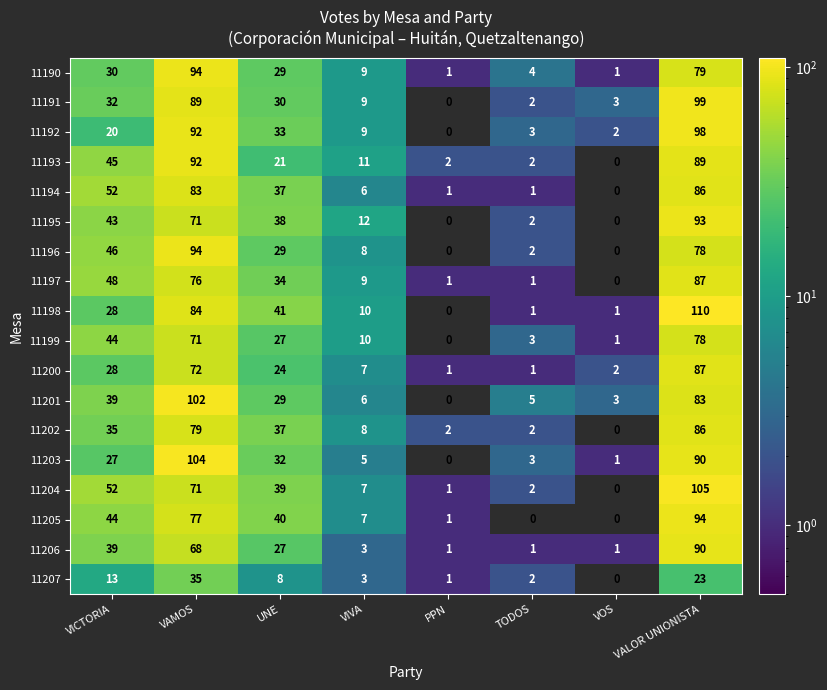

Where is 11197 nearest to the value 43?

VICTORIA